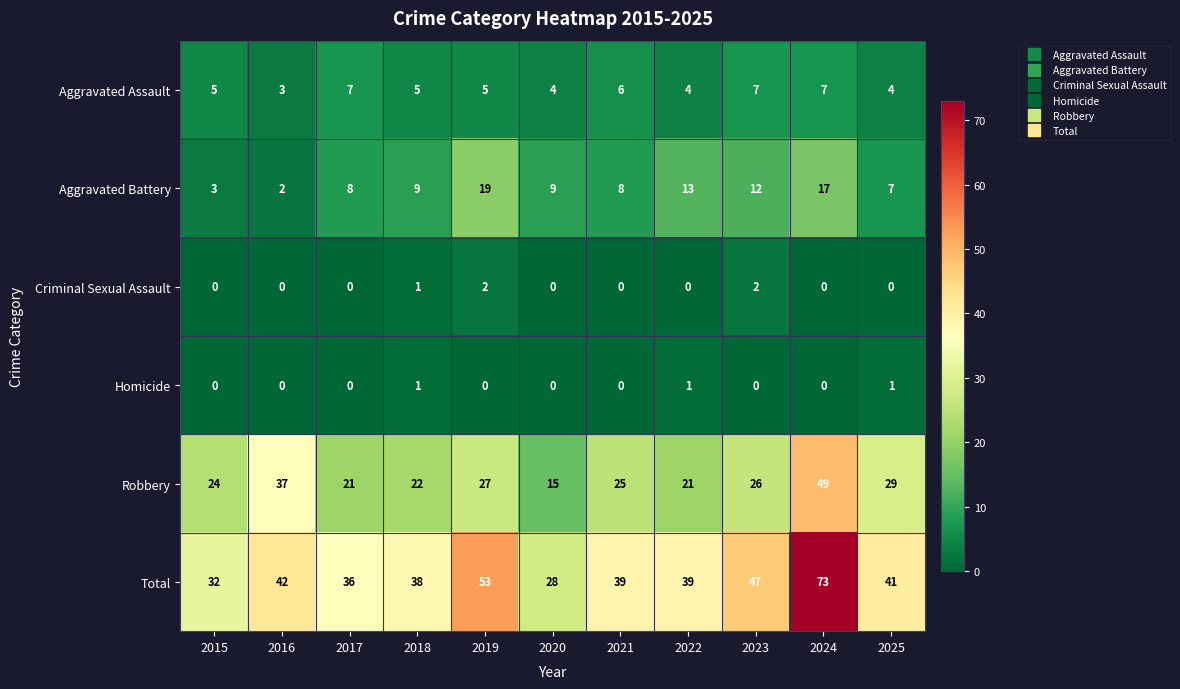

At how many categories does at least one series exceed 17?

11